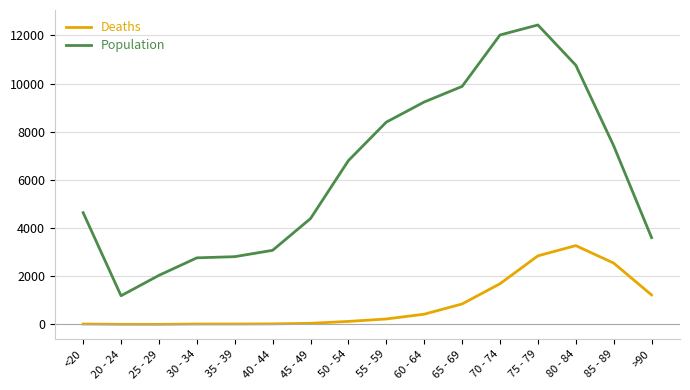

True or false: Population and Deaths cross at least once.

False